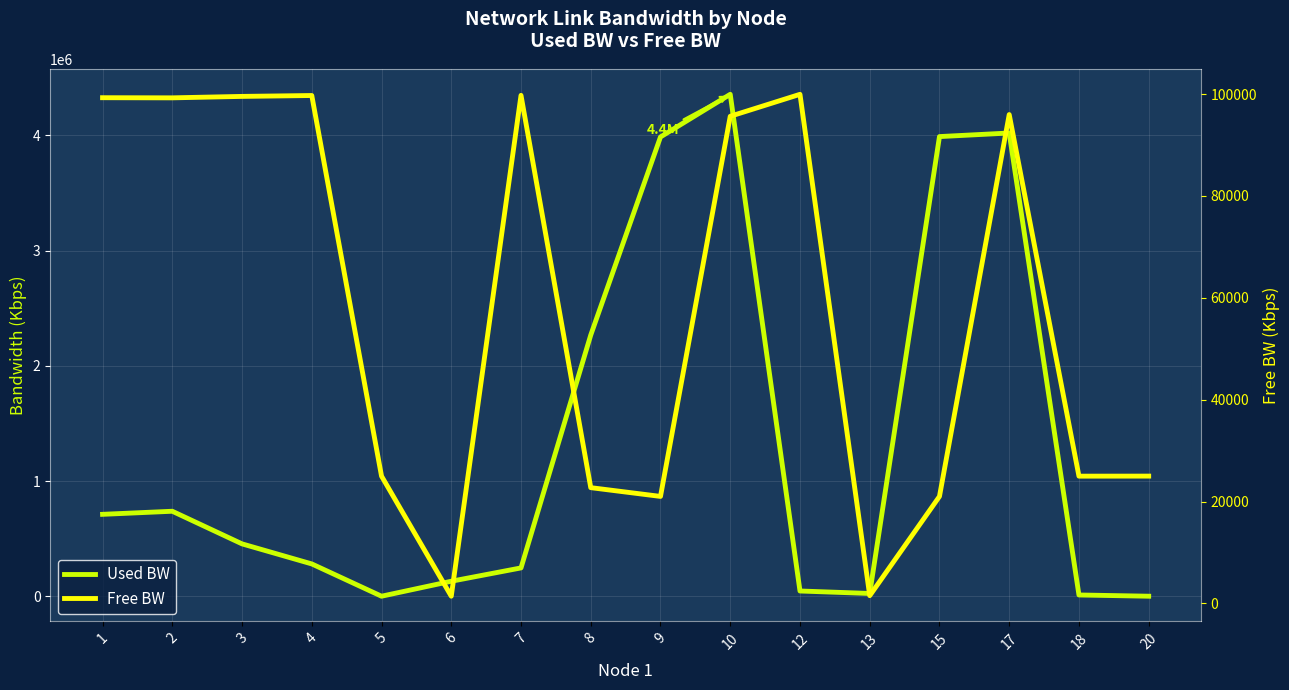

What is the average value of the Used BW series?

1328580.7